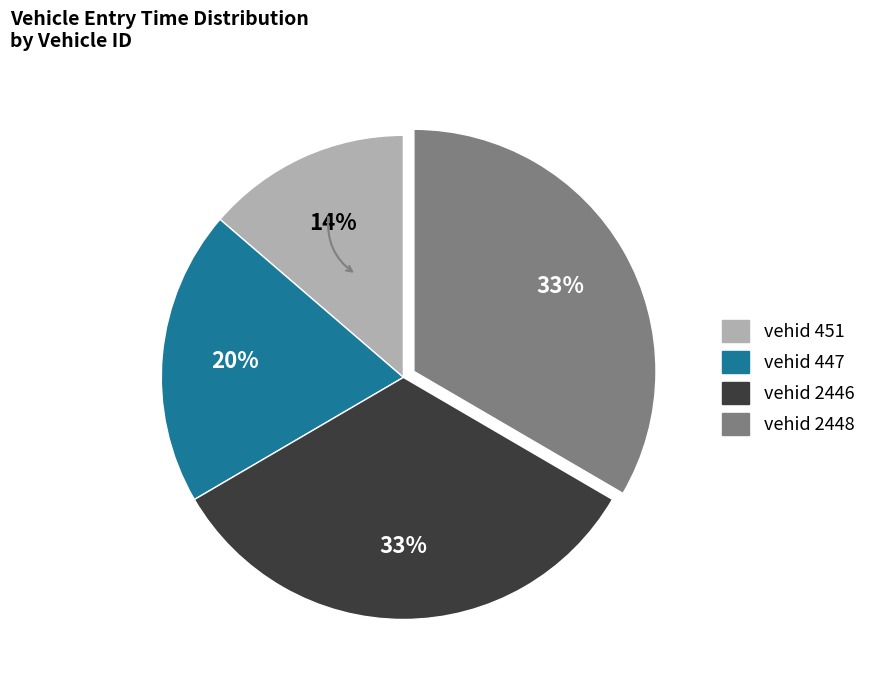

How many segments does this pie chart have?

4